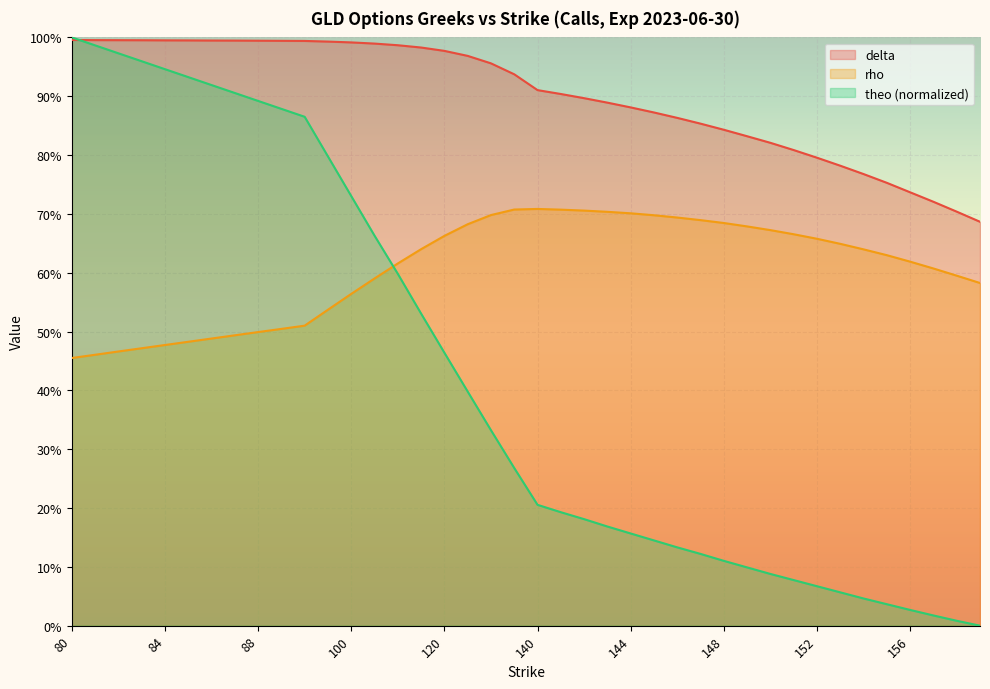

How many lines are shown in the chart?

3